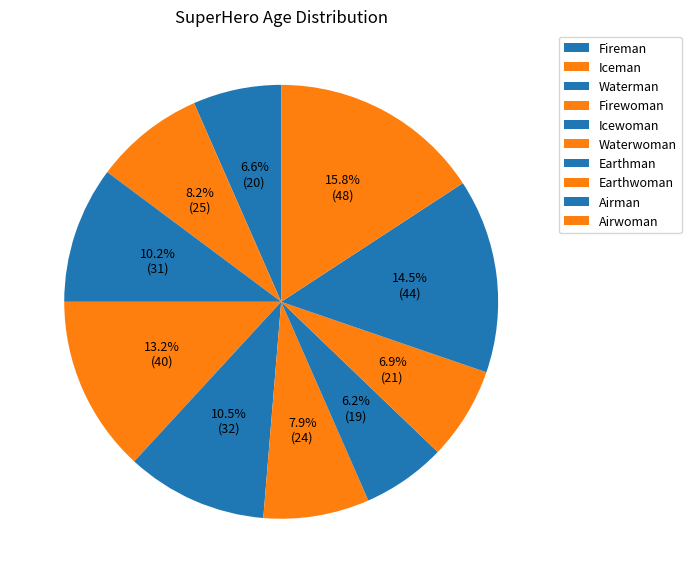

What is the ratio of the value at Earthman to the value at Airman?

0.4